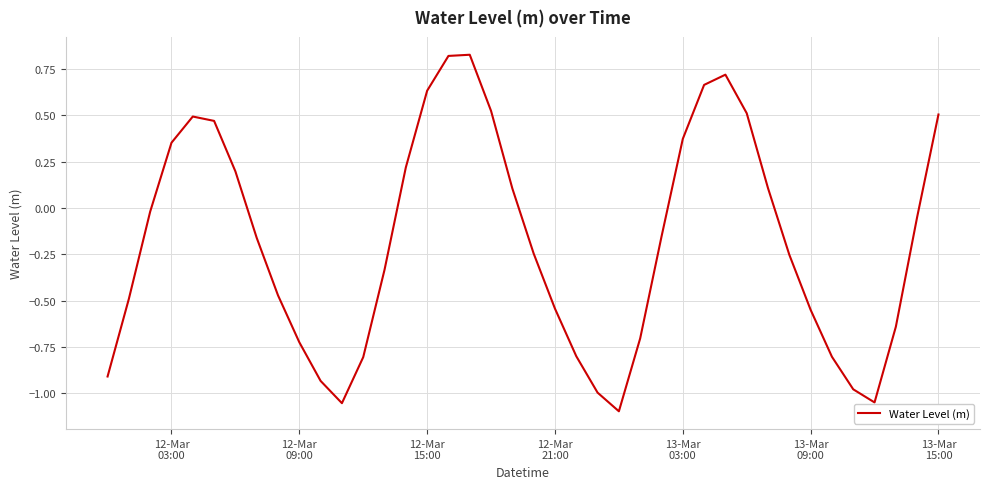

What is the difference between the maximum and minimum values?

1.9